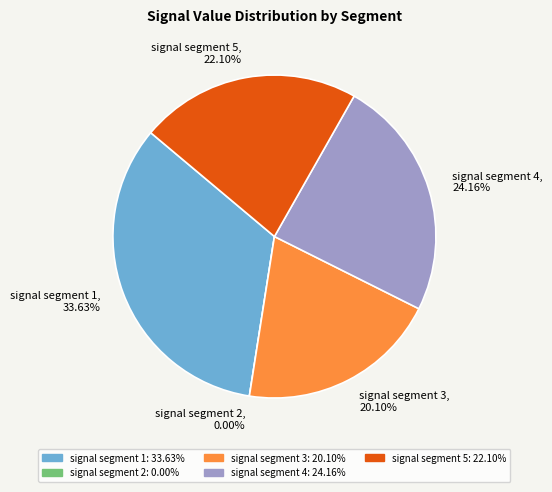

Which slice is the largest?

signal segment 1